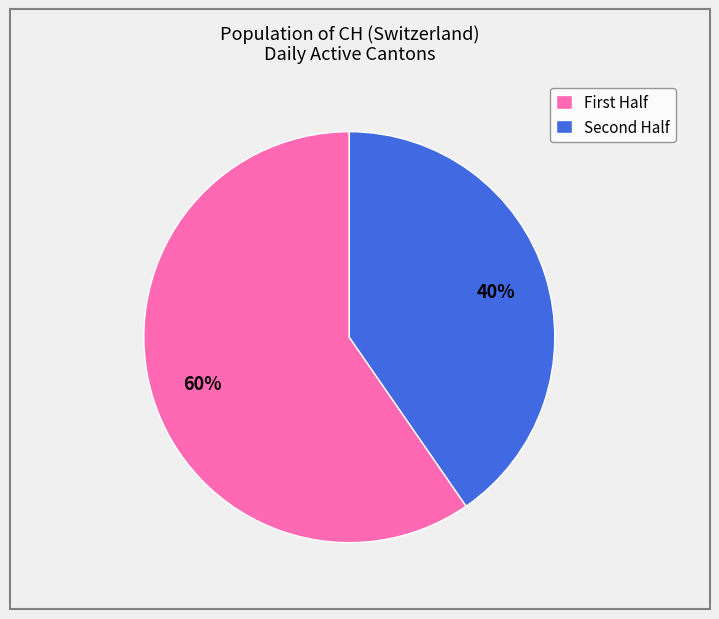

Which slice is the largest?

First Half